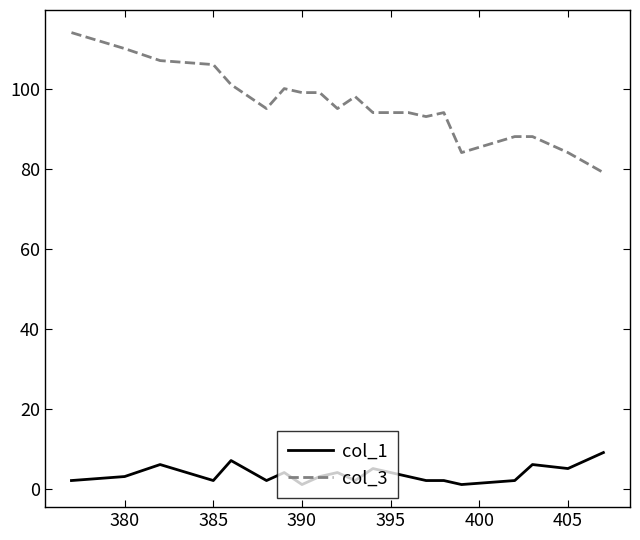

List the series in order of their peak value, highest first.

col_3, col_1